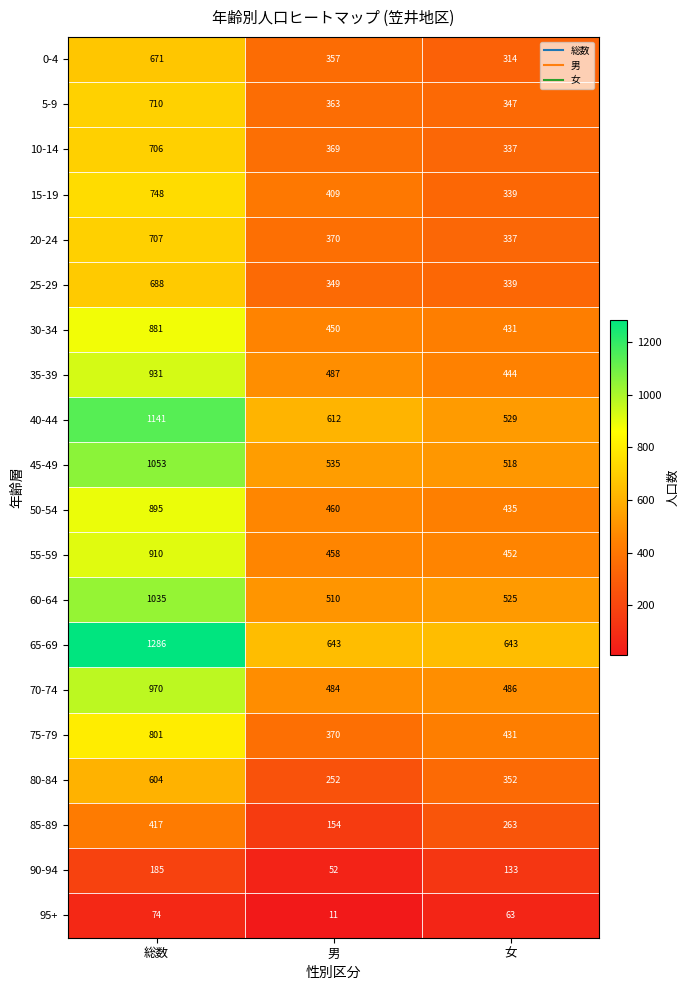

At which label does 40-44 reach its minimum?

女